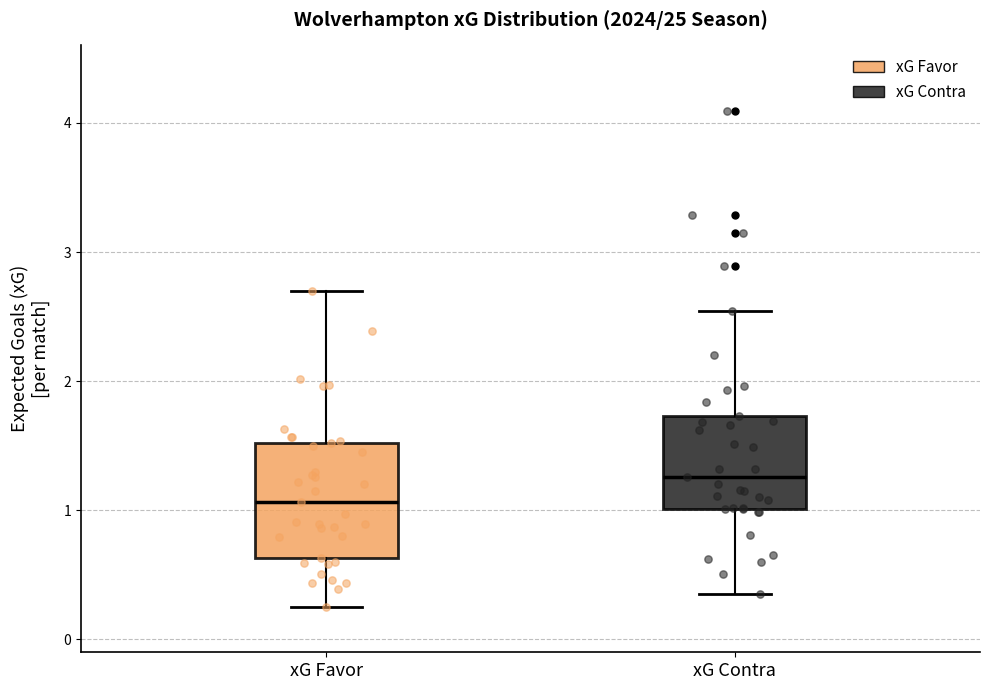

Comparing the boxes themselves (not the whiskers), which one is the tallest?

xG Favor